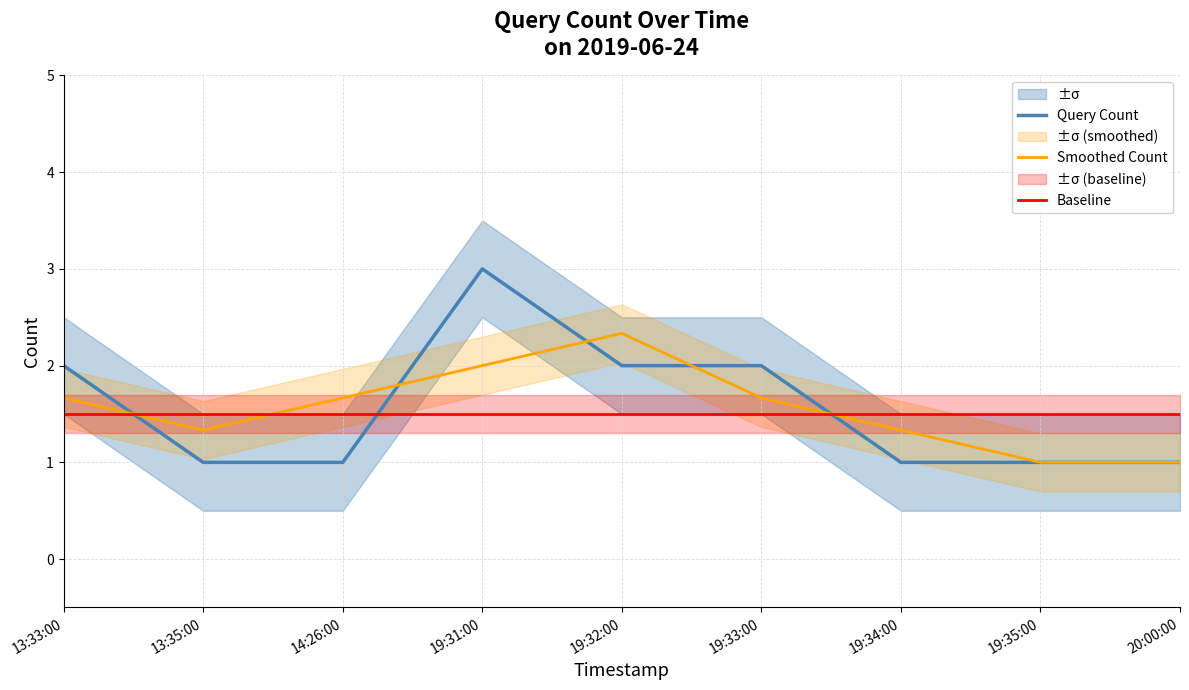

At which category does the chart reach its minimum across all series?

13:35:00